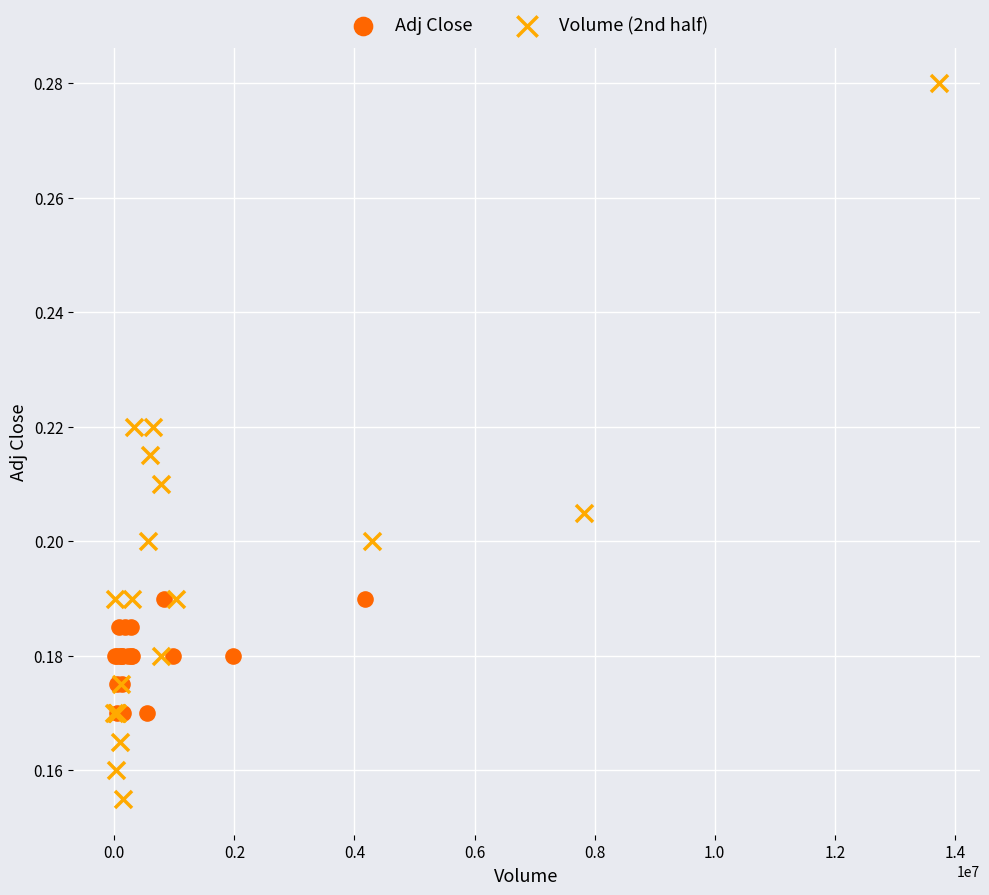

Which series contains the highest Y value?

Volume (2nd half)